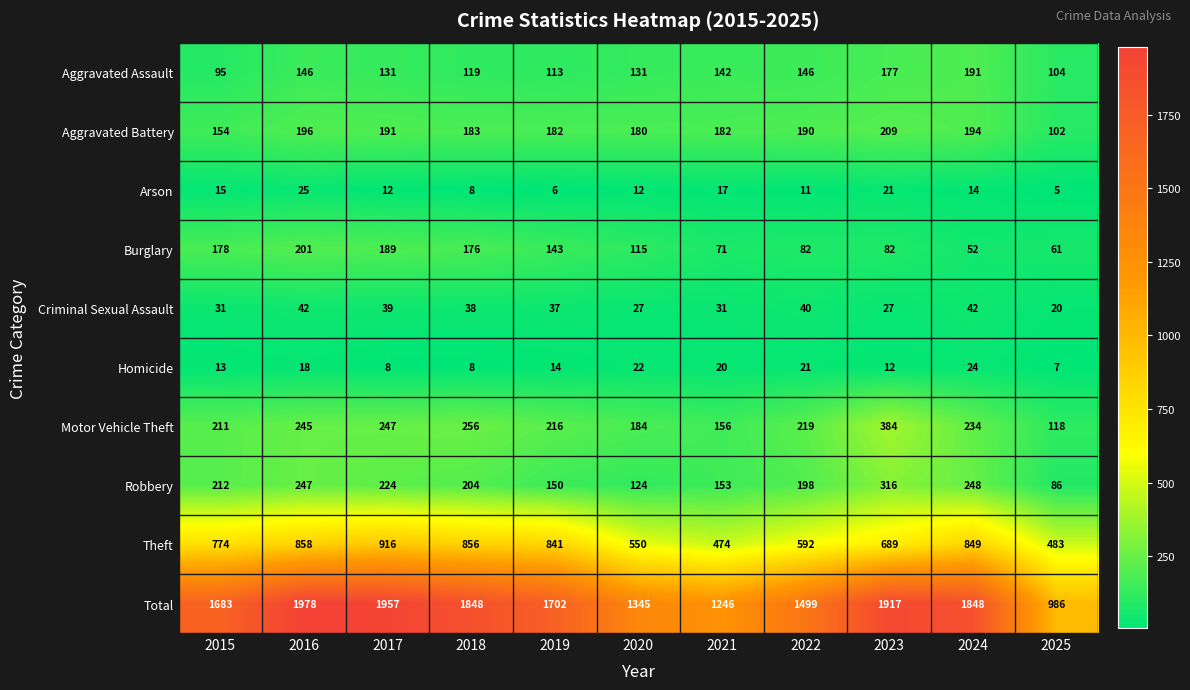

Rank the series at 2025 from lowest to highest value.

Arson, Homicide, Criminal Sexual Assault, Burglary, Robbery, Aggravated Battery, Aggravated Assault, Motor Vehicle Theft, Theft, Total